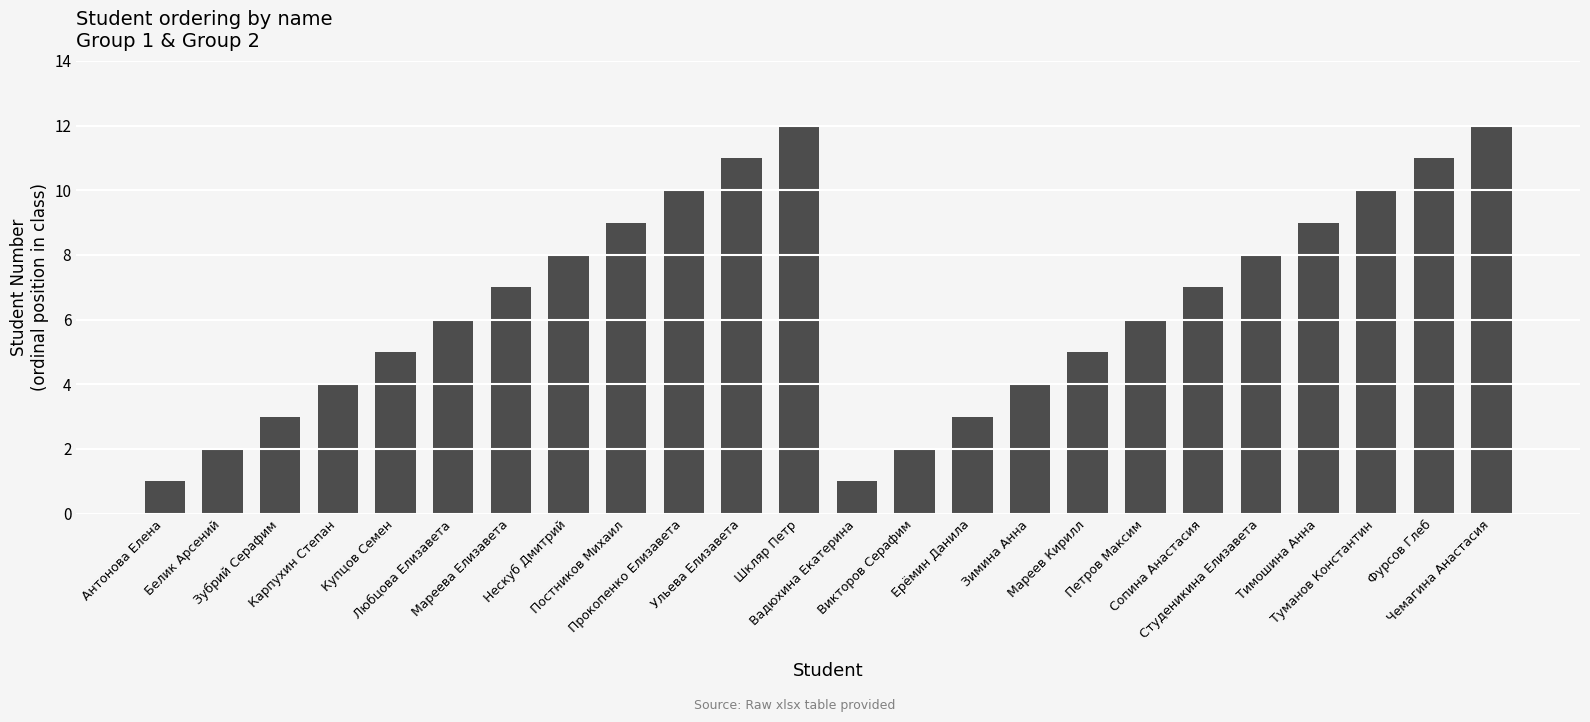

What is the difference between the second highest and second lowest values?

11